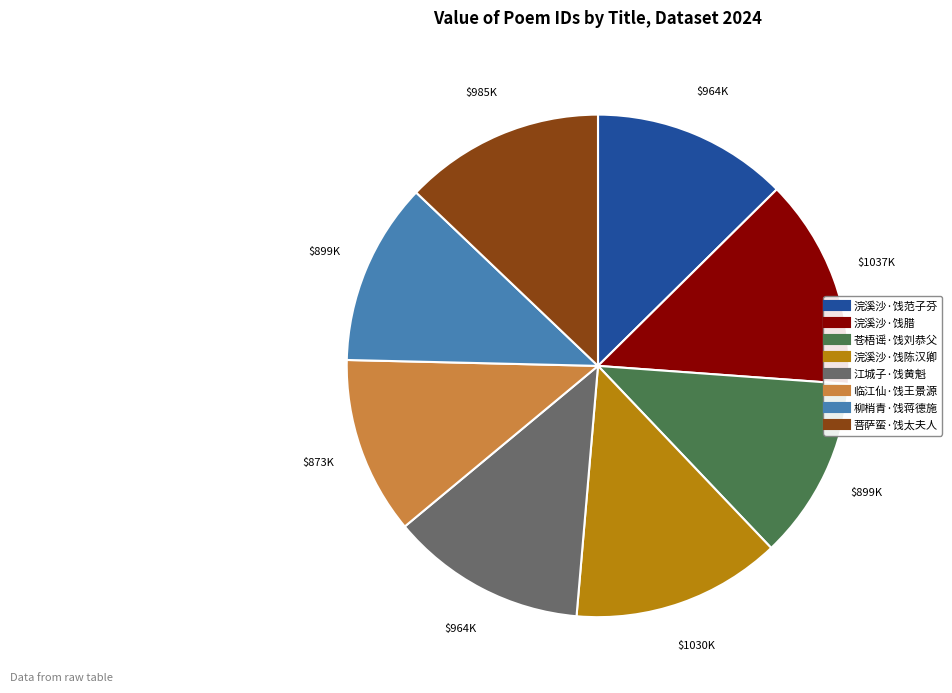

Does any single category account for the majority?

No